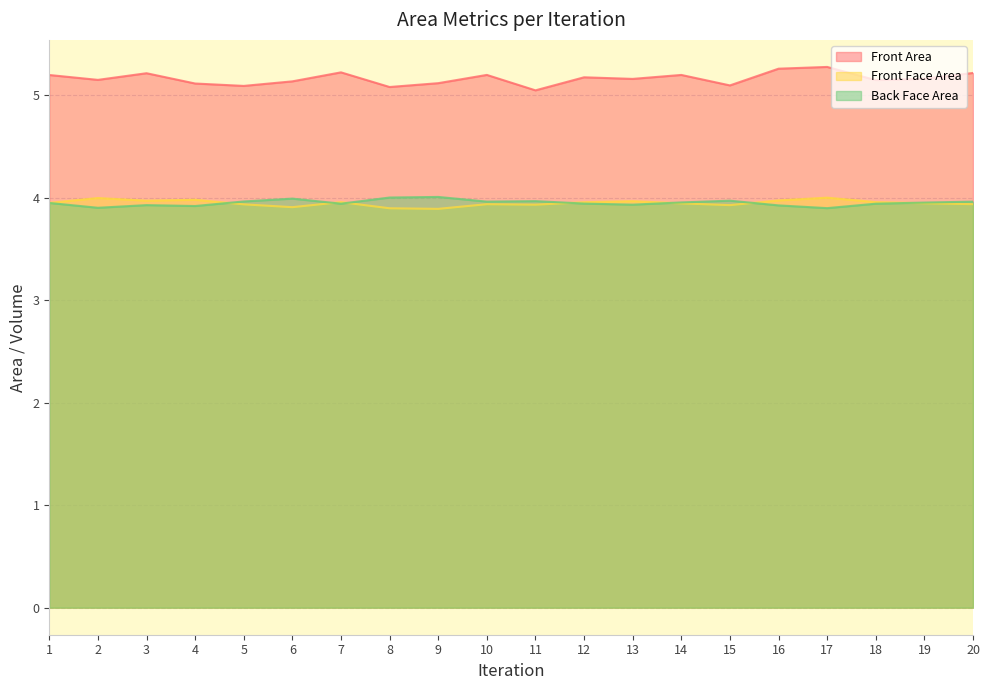

Reading left to right, list all the values displayed in this chart.

Front Area: 5.2	5.2	5.2	5.1	5.1	5.1	5.2	5.1	5.1	5.2	5.0	5.2	5.2	5.2	5.1	5.3	5.3	5.1	5.2	5.2
Front Face Area: 4.0	4.0	4.0	4.0	3.9	3.9	4.0	3.9	3.9	3.9	3.9	4.0	4.0	3.9	3.9	4.0	4.0	4.0	3.9	3.9
Back Face Area: 3.9	3.9	3.9	3.9	4.0	4.0	3.9	4.0	4.0	4.0	4.0	3.9	3.9	4.0	4.0	3.9	3.9	3.9	4.0	4.0